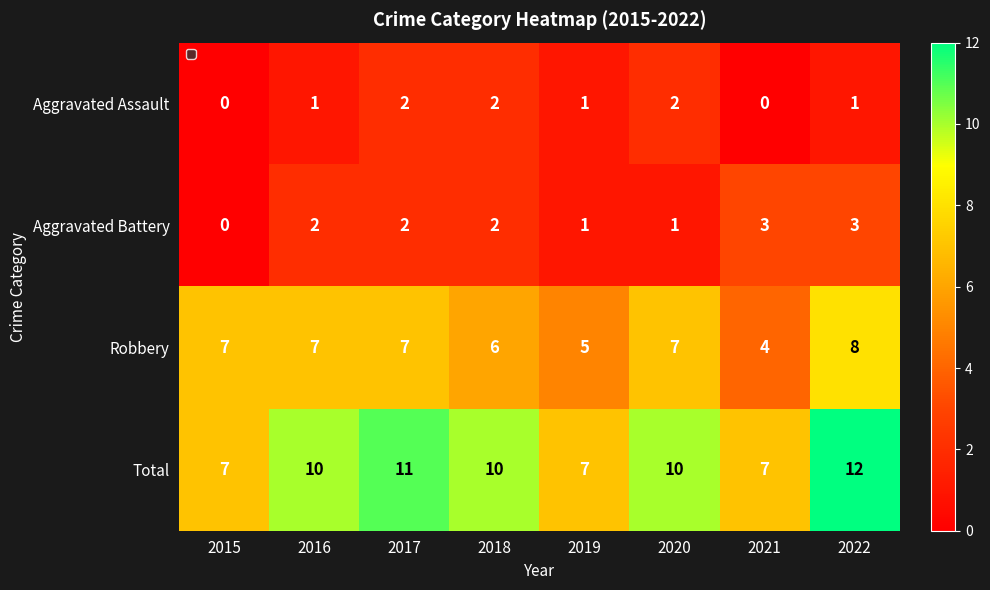

List the series in order of their peak value, lowest first.

Aggravated Assault, Aggravated Battery, Robbery, Total